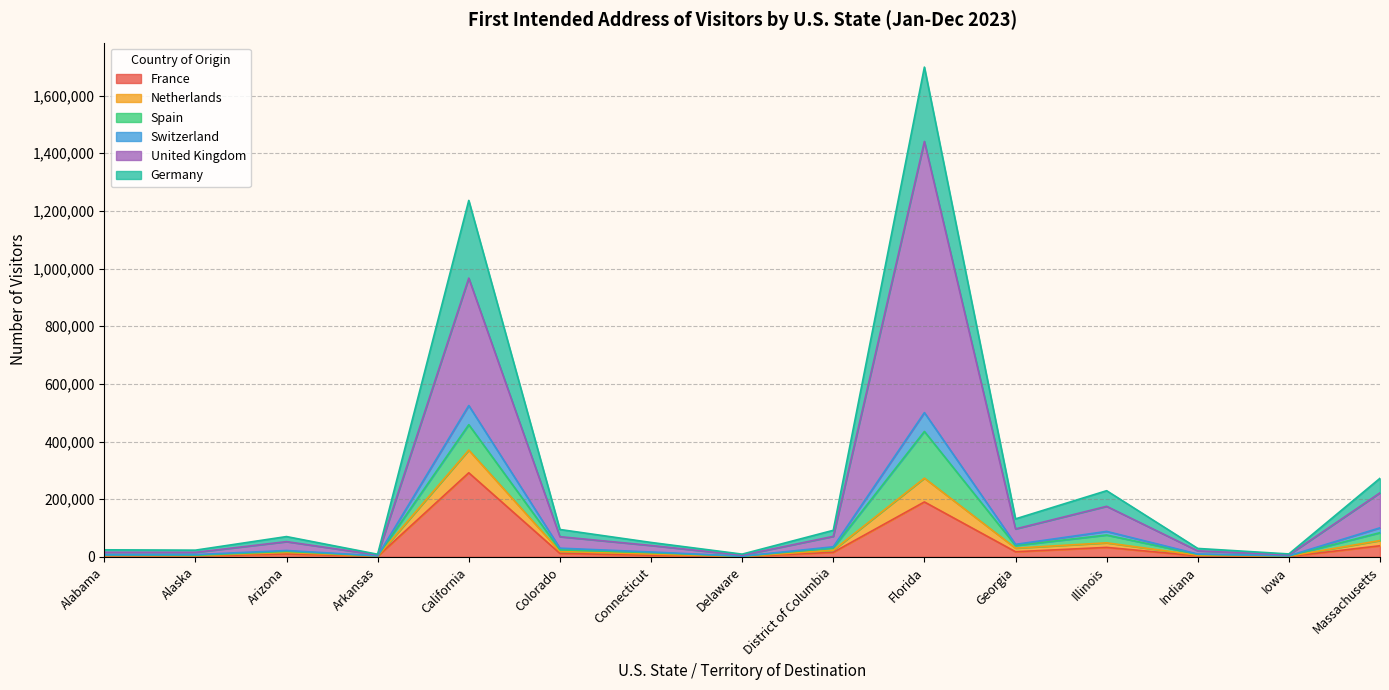

What is the maximum value for France?

291645